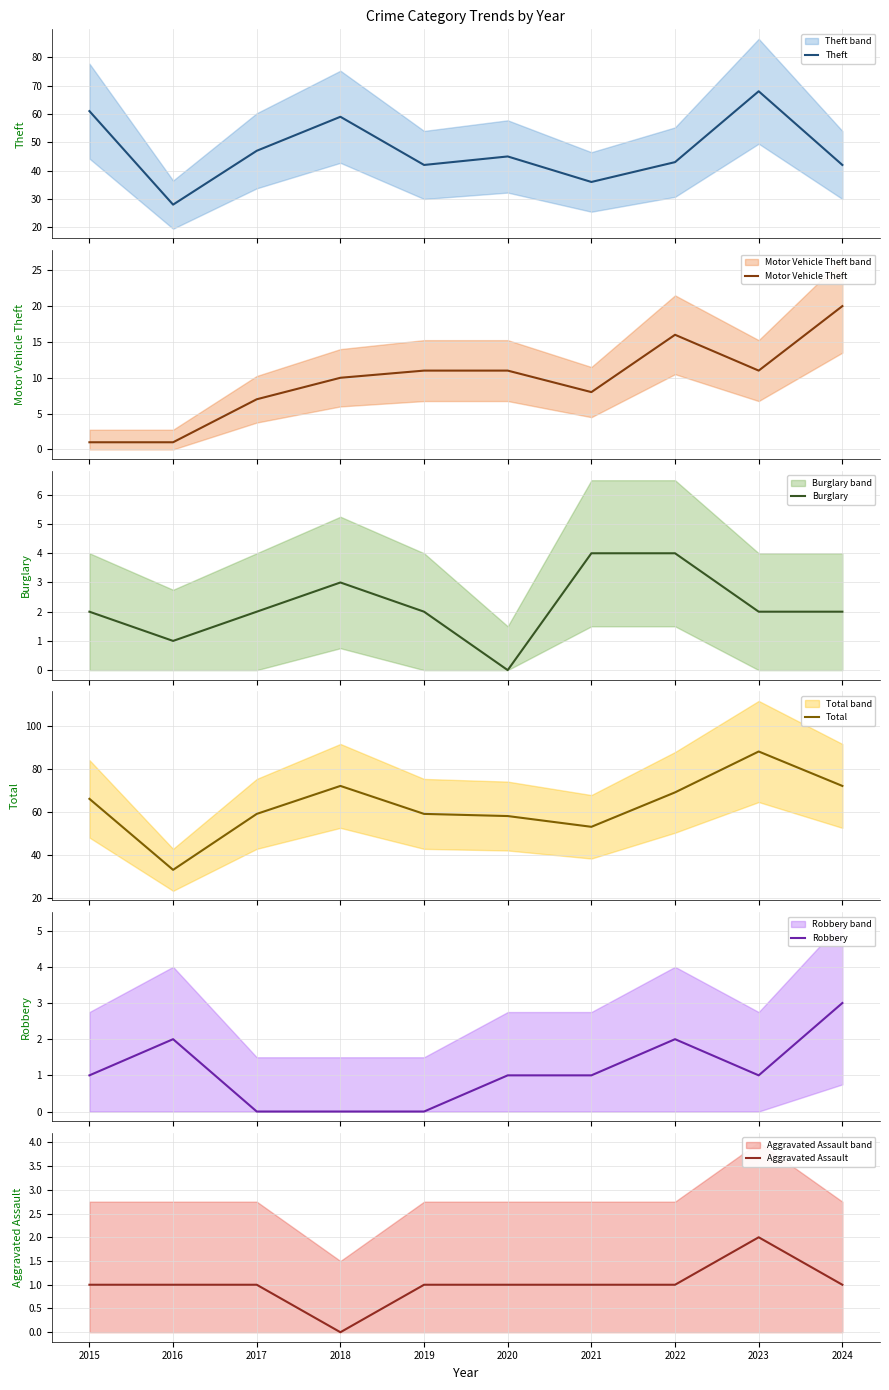

Is it true that Burglary equals 3 at 2018?

True